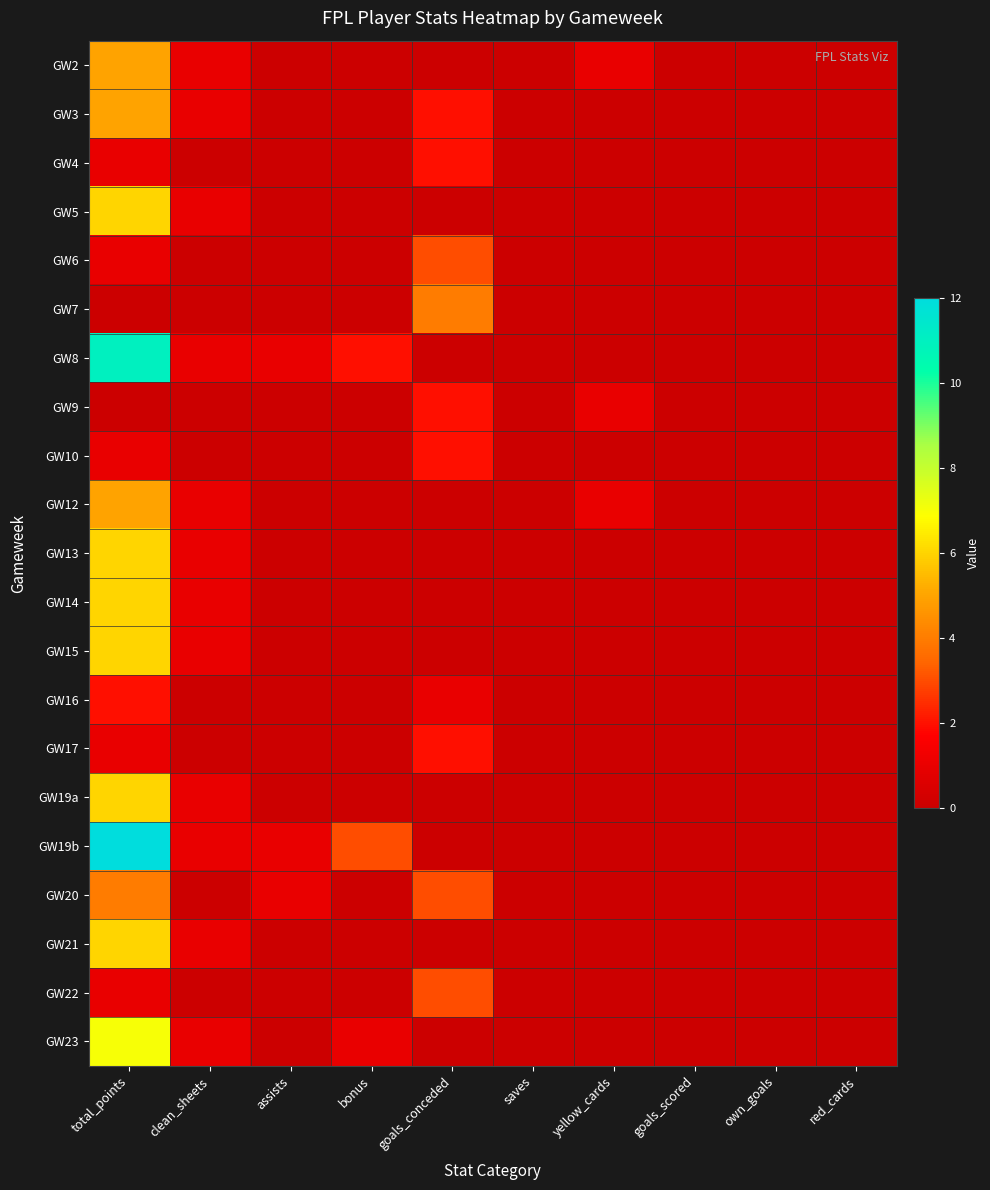

Reading left to right, extract all data points from this chart.

GW2: total_points=5	clean_sheets=1	assists=0	bonus=0	goals_conceded=0	saves=0	yellow_cards=1	goals_scored=0	own_goals=0	red_cards=0
GW3: total_points=5	clean_sheets=1	assists=0	bonus=0	goals_conceded=2	saves=0	yellow_cards=0	goals_scored=0	own_goals=0	red_cards=0
GW4: total_points=1	clean_sheets=0	assists=0	bonus=0	goals_conceded=2	saves=0	yellow_cards=0	goals_scored=0	own_goals=0	red_cards=0
GW5: total_points=6	clean_sheets=1	assists=0	bonus=0	goals_conceded=0	saves=0	yellow_cards=0	goals_scored=0	own_goals=0	red_cards=0
GW6: total_points=1	clean_sheets=0	assists=0	bonus=0	goals_conceded=3	saves=0	yellow_cards=0	goals_scored=0	own_goals=0	red_cards=0
GW7: total_points=0	clean_sheets=0	assists=0	bonus=0	goals_conceded=4	saves=0	yellow_cards=0	goals_scored=0	own_goals=0	red_cards=0
GW8: total_points=11	clean_sheets=1	assists=1	bonus=2	goals_conceded=0	saves=0	yellow_cards=0	goals_scored=0	own_goals=0	red_cards=0
GW9: total_points=0	clean_sheets=0	assists=0	bonus=0	goals_conceded=2	saves=0	yellow_cards=1	goals_scored=0	own_goals=0	red_cards=0
GW10: total_points=1	clean_sheets=0	assists=0	bonus=0	goals_conceded=2	saves=0	yellow_cards=0	goals_scored=0	own_goals=0	red_cards=0
GW12: total_points=5	clean_sheets=1	assists=0	bonus=0	goals_conceded=0	saves=0	yellow_cards=1	goals_scored=0	own_goals=0	red_cards=0
GW13: total_points=6	clean_sheets=1	assists=0	bonus=0	goals_conceded=0	saves=0	yellow_cards=0	goals_scored=0	own_goals=0	red_cards=0
GW14: total_points=6	clean_sheets=1	assists=0	bonus=0	goals_conceded=0	saves=0	yellow_cards=0	goals_scored=0	own_goals=0	red_cards=0
GW15: total_points=6	clean_sheets=1	assists=0	bonus=0	goals_conceded=0	saves=0	yellow_cards=0	goals_scored=0	own_goals=0	red_cards=0
GW16: total_points=2	clean_sheets=0	assists=0	bonus=0	goals_conceded=1	saves=0	yellow_cards=0	goals_scored=0	own_goals=0	red_cards=0
GW17: total_points=1	clean_sheets=0	assists=0	bonus=0	goals_conceded=2	saves=0	yellow_cards=0	goals_scored=0	own_goals=0	red_cards=0
GW19a: total_points=6	clean_sheets=1	assists=0	bonus=0	goals_conceded=0	saves=0	yellow_cards=0	goals_scored=0	own_goals=0	red_cards=0
GW19b: total_points=12	clean_sheets=1	assists=1	bonus=3	goals_conceded=0	saves=0	yellow_cards=0	goals_scored=0	own_goals=0	red_cards=0
GW20: total_points=4	clean_sheets=0	assists=1	bonus=0	goals_conceded=3	saves=0	yellow_cards=0	goals_scored=0	own_goals=0	red_cards=0
GW21: total_points=6	clean_sheets=1	assists=0	bonus=0	goals_conceded=0	saves=0	yellow_cards=0	goals_scored=0	own_goals=0	red_cards=0
GW22: total_points=1	clean_sheets=0	assists=0	bonus=0	goals_conceded=3	saves=0	yellow_cards=0	goals_scored=0	own_goals=0	red_cards=0
GW23: total_points=7	clean_sheets=1	assists=0	bonus=1	goals_conceded=0	saves=0	yellow_cards=0	goals_scored=0	own_goals=0	red_cards=0